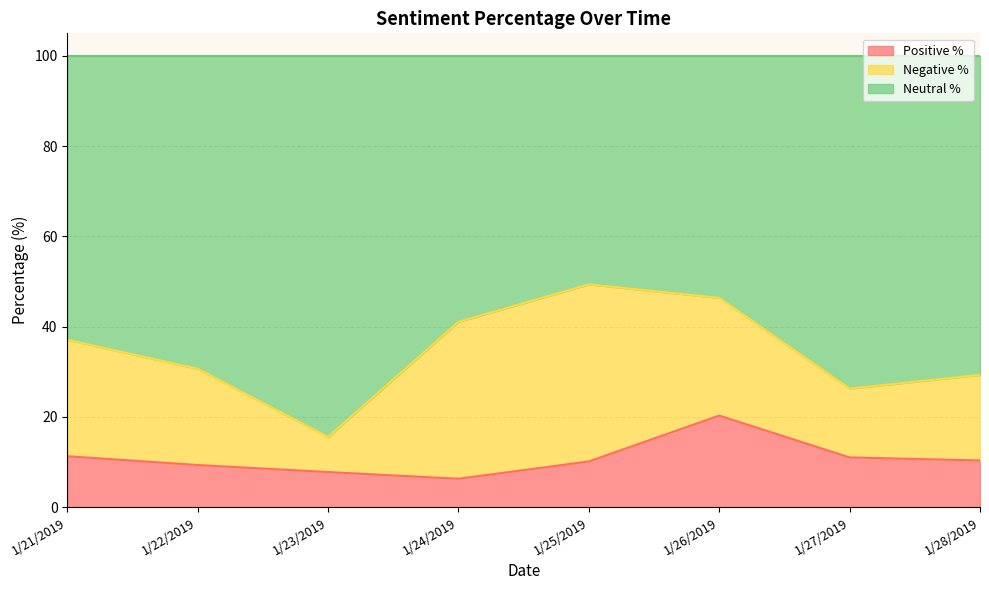

What is the total value across all series at 1/24/2019?

100.0